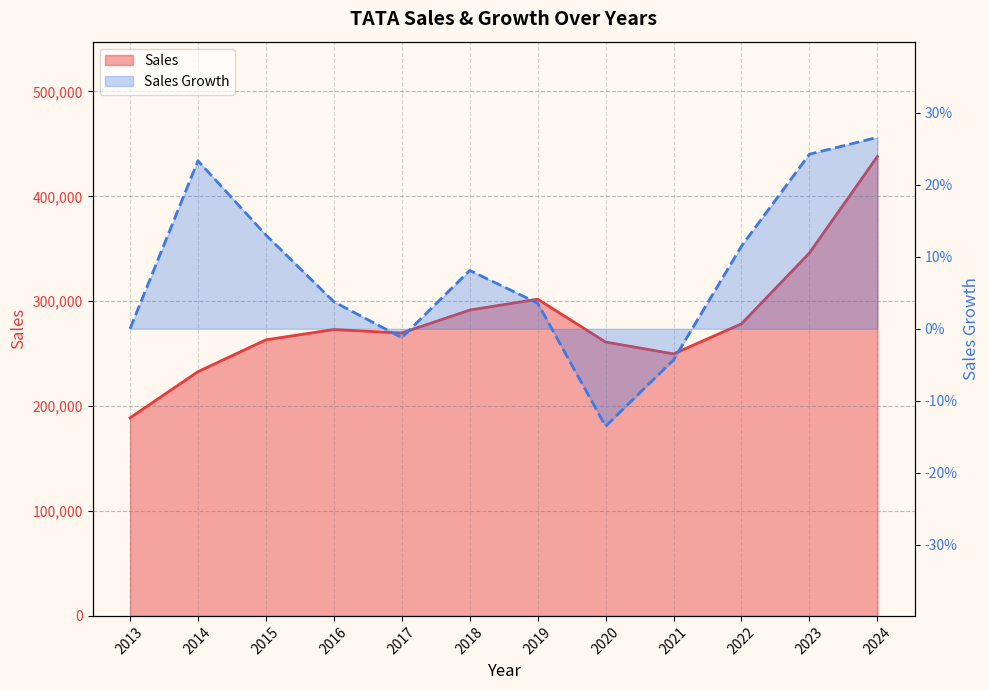

Which category has the highest value in the Sales Growth series?

2024